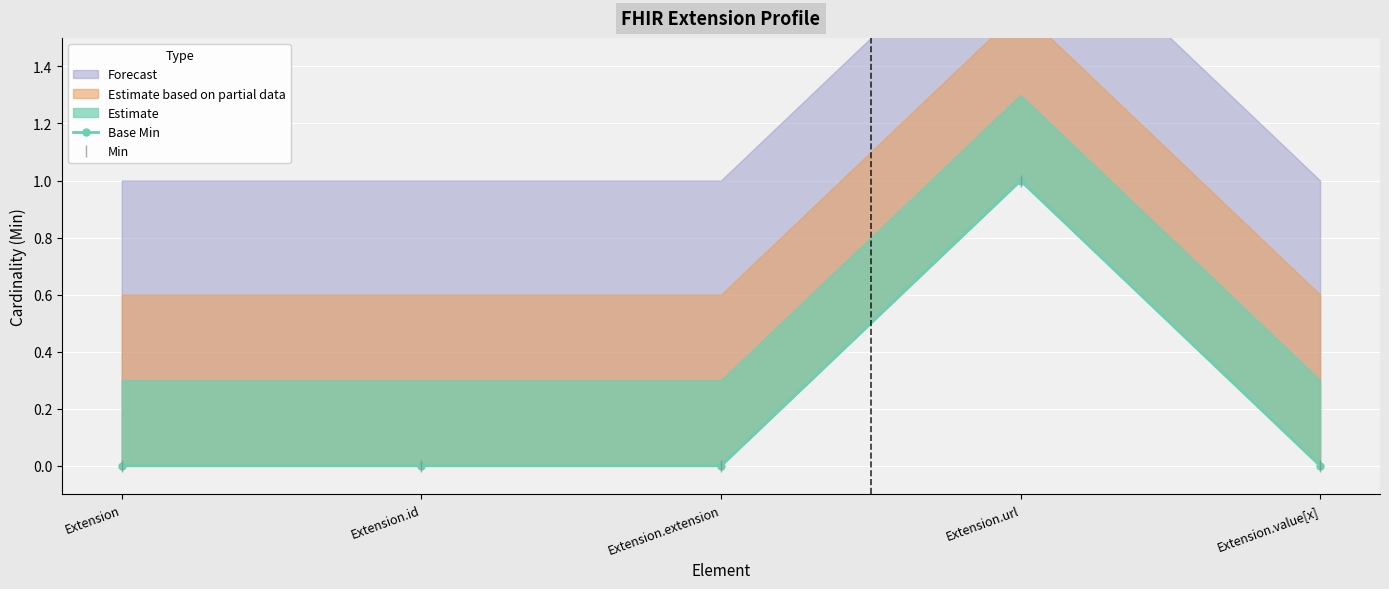

Reading left to right, transcribe all the data shown in this chart.

Base Min: 0	0	0	1	0
Min: 0	0	0	1	0